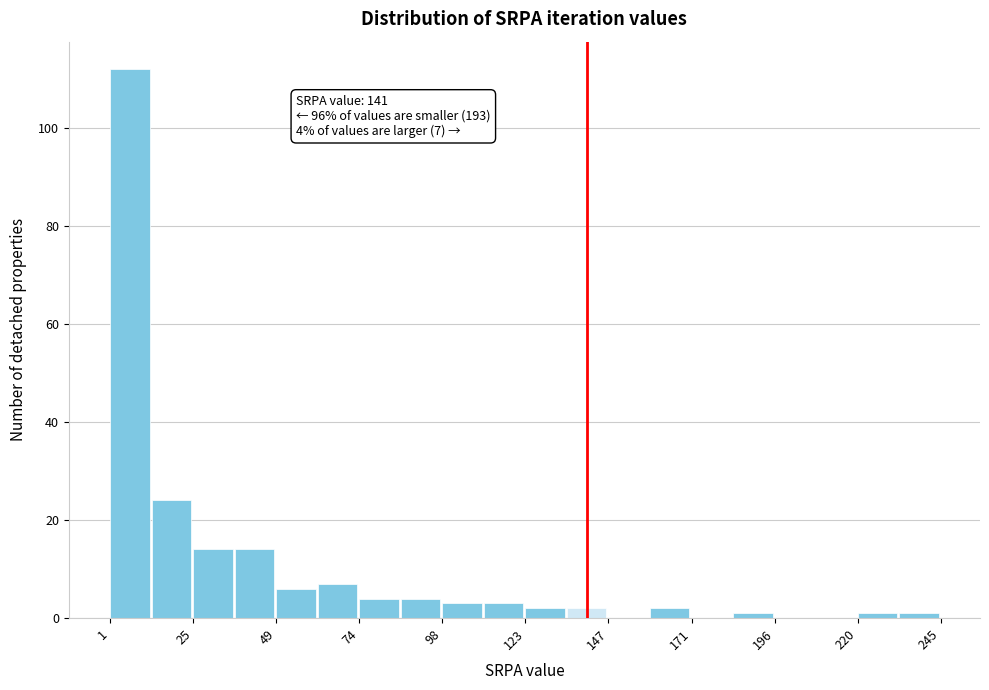

Read against the x-axis, roughly where is the centre of the tallest bar?

5